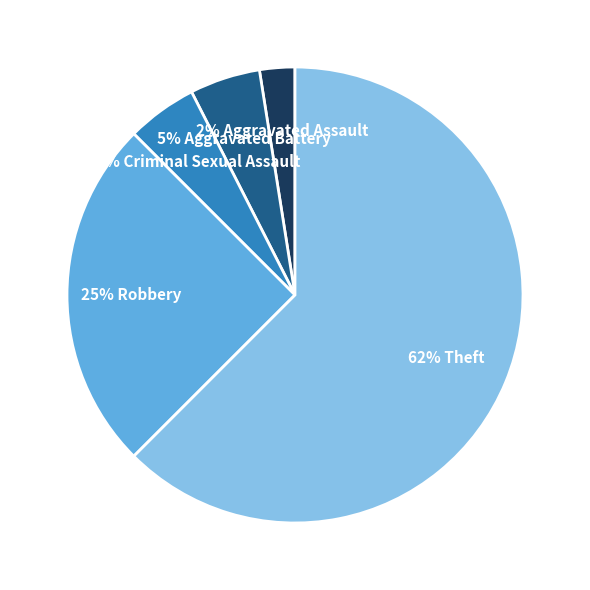

Is there any slice that represents more than half of the pie?

Yes